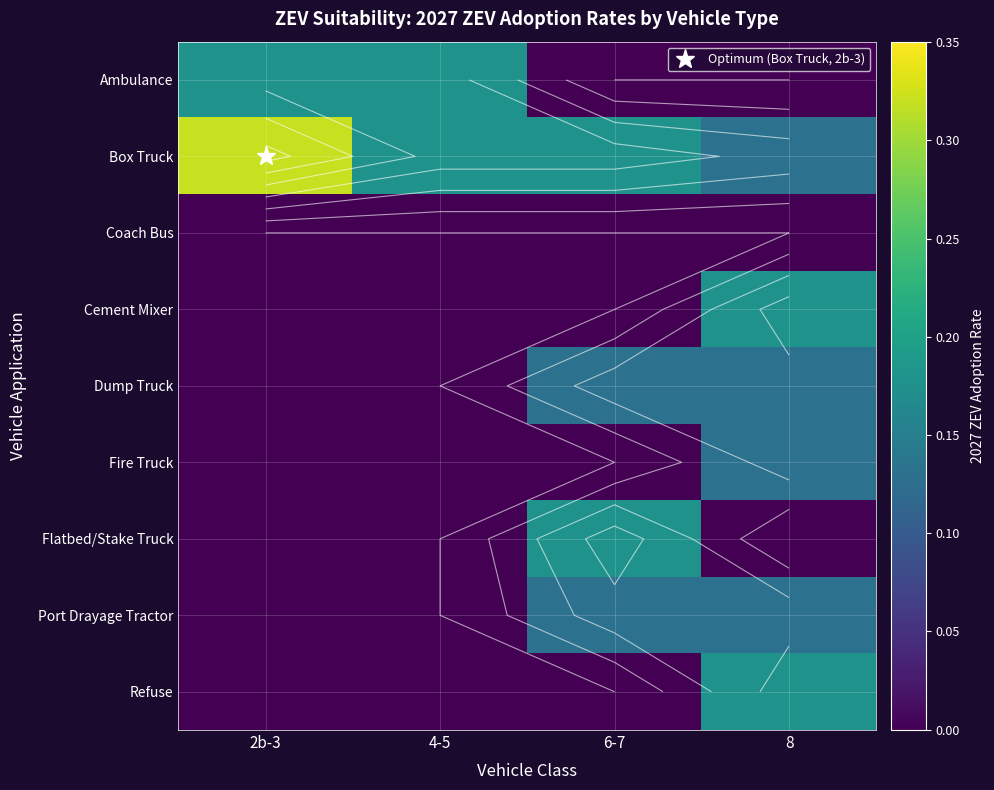

Rank the categories by Refuse value from lowest to highest.

2b-3, 4-5, 6-7, 8